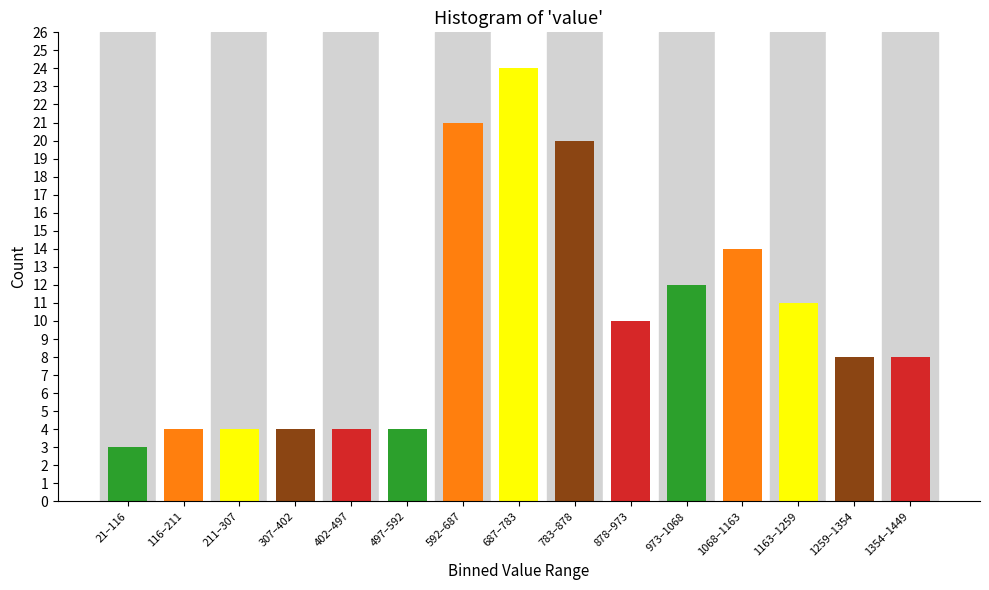

Reading left to right, list all the values displayed in this chart.

21–116=3	116–211=4	211–307=4	307–402=4	402–497=4	497–592=4	592–687=21	687–783=24	783–878=20	878–973=10	973–1068=12	1068–1163=14	1163–1259=11	1259–1354=8	1354–1449=8